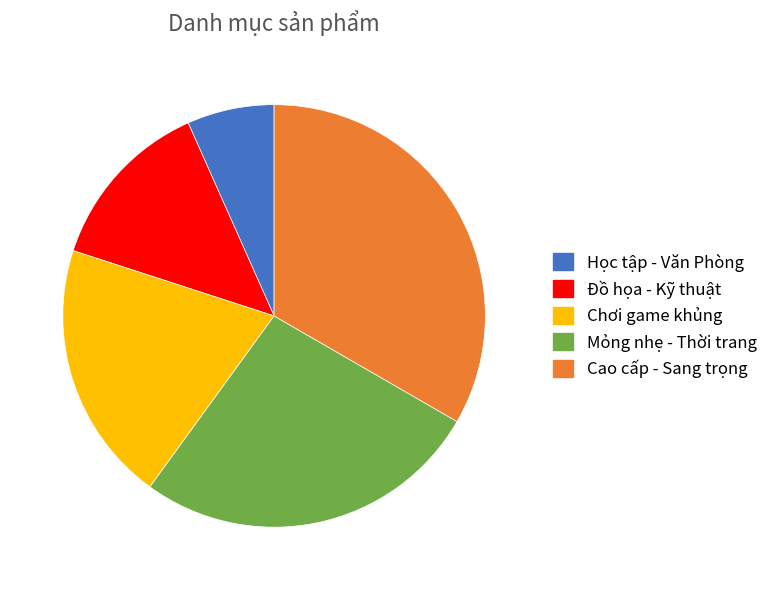

Which category has the smallest portion of the pie?

Học tập - Văn Phòng